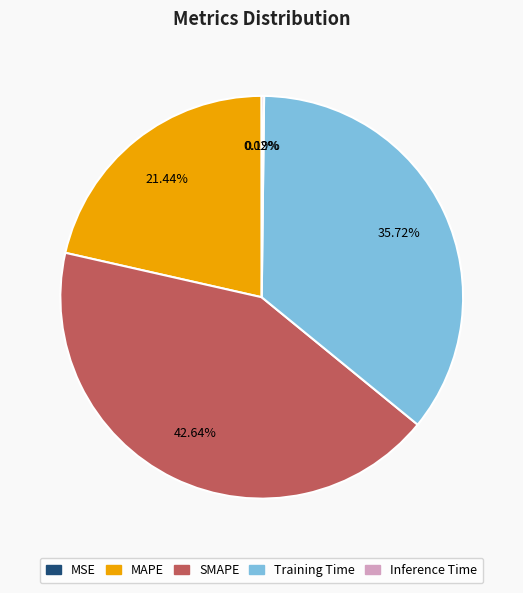

Approximately how many times larger is the value at Training Time compared to MAPE?

1.7